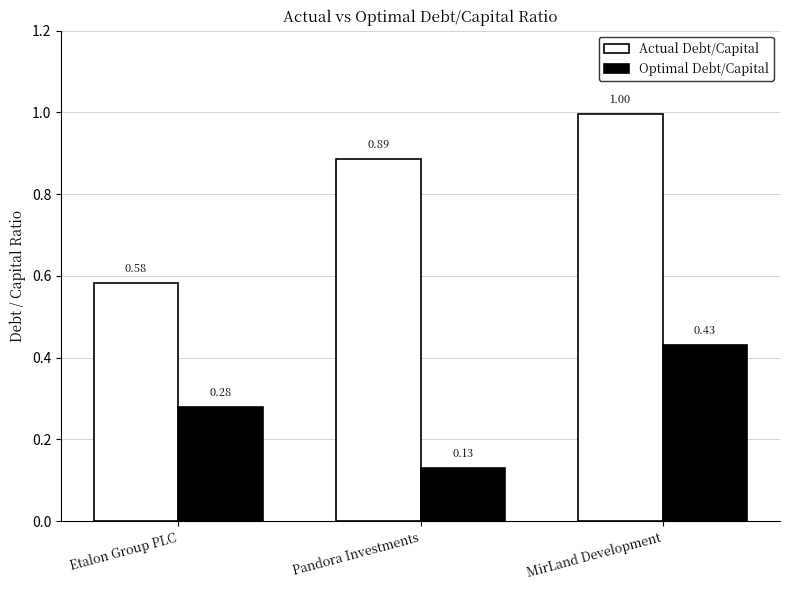

At MirLand Development, list the series in order from smallest to largest.

Optimal Debt/Capital, Actual Debt/Capital